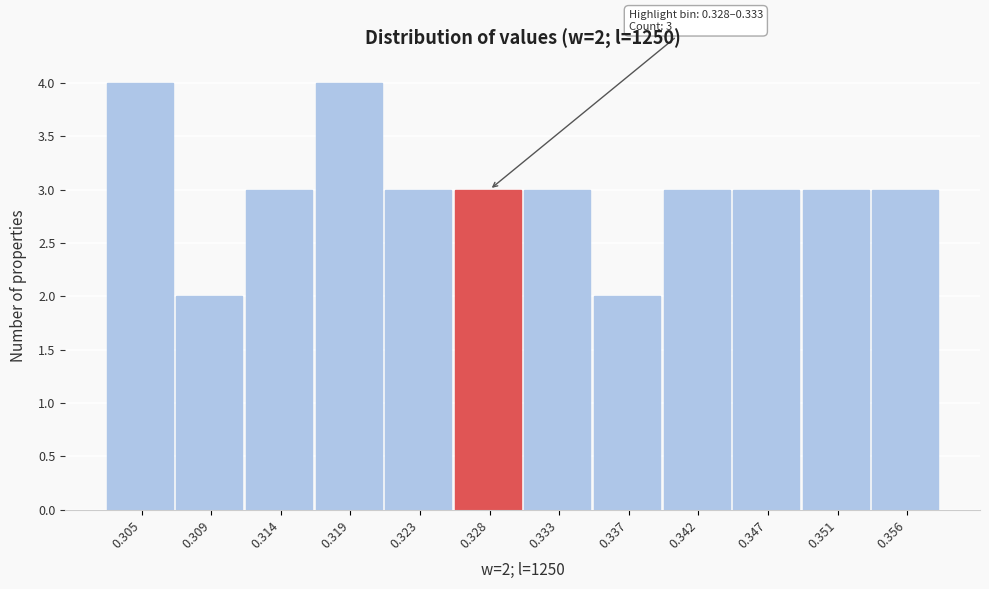

Reading left to right, what are all the values shown in this chart?

0.305=4	0.309=2	0.314=3	0.319=4	0.323=3	0.328=3	0.333=3	0.337=2	0.342=3	0.347=3	0.351=3	0.356=3